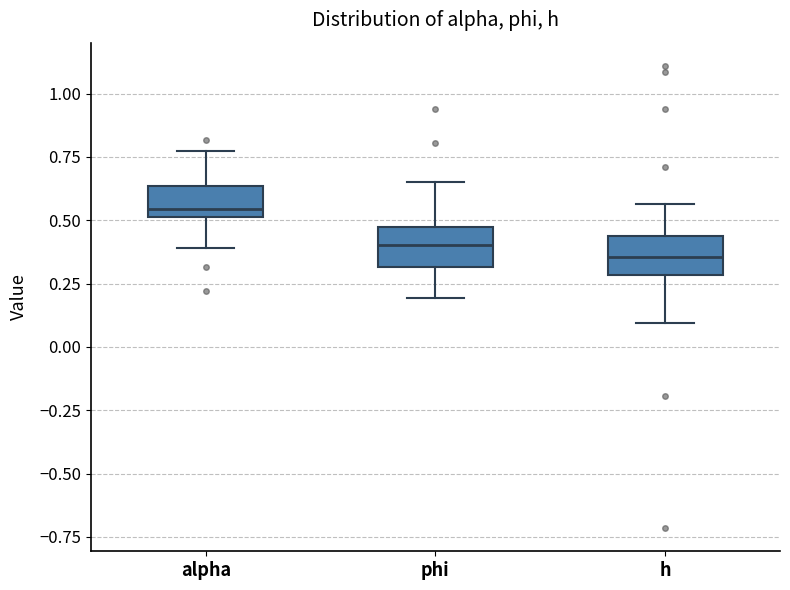

Reading left to right, read every box against the y-axis: the position of its median line, the range the box covers, and the ends of its whiskers. The values are not printed on the chart, so give them approximately, as read against the axis.

alpha: median 0.55, box 0.50 to 0.65, whiskers 0.40 to 0.75
phi: median 0.40, box 0.30 to 0.45, whiskers 0.20 to 0.65
h: median 0.35, box 0.30 to 0.45, whiskers 0.10 to 0.55